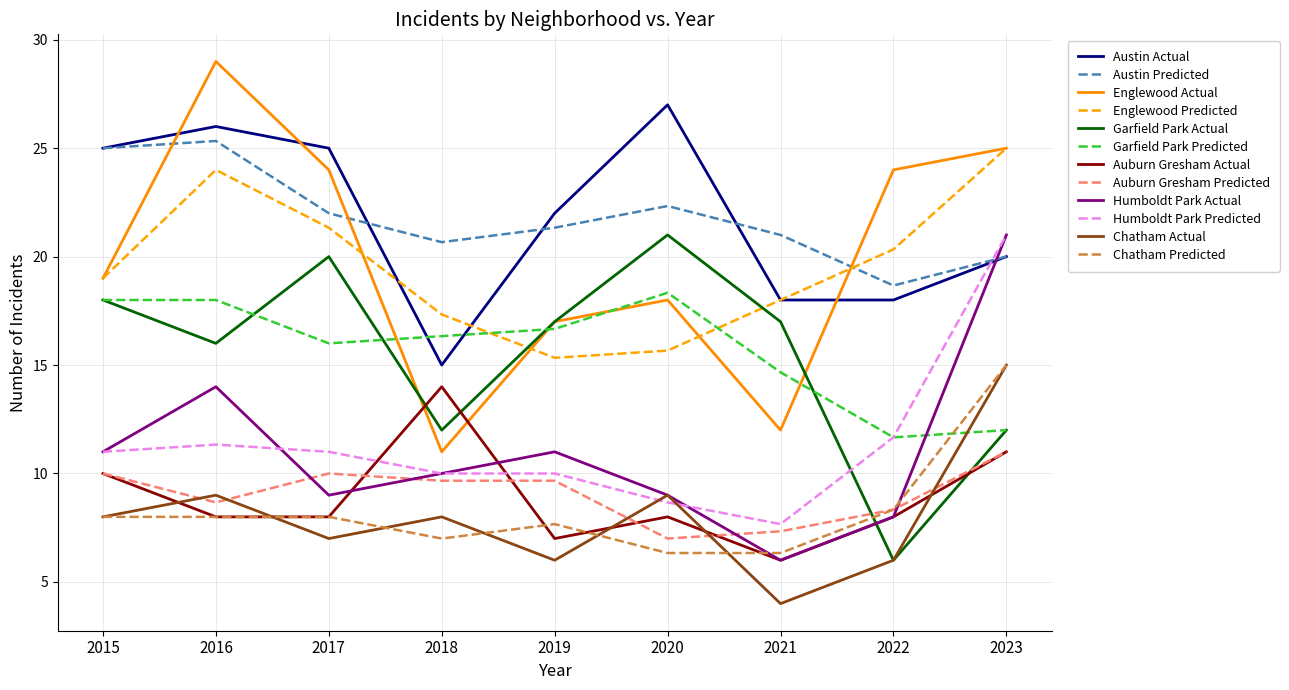

At how many categories does at least one series exceed 16?

9